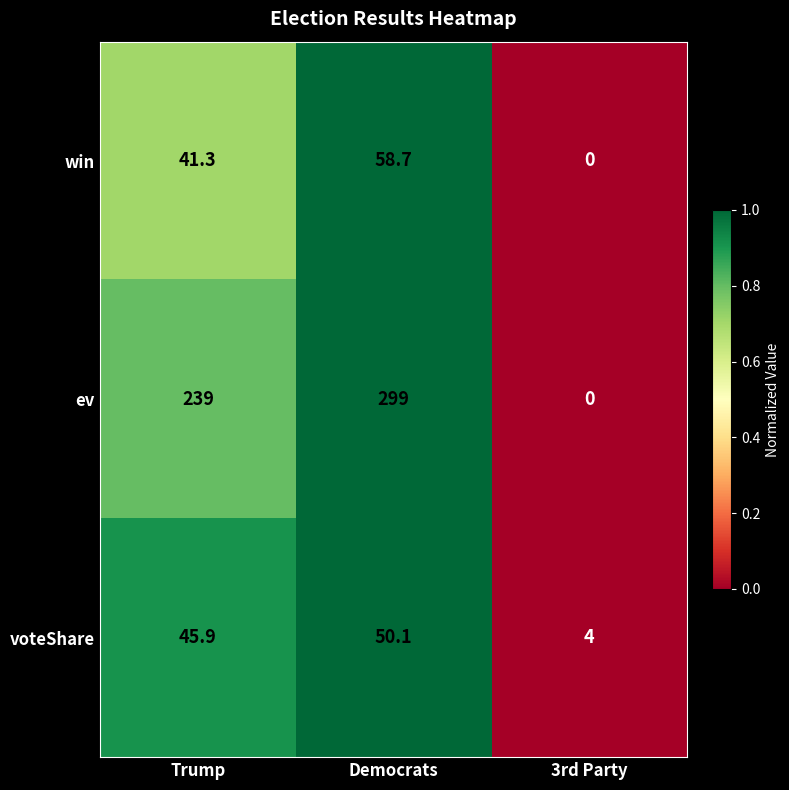

How many data points does each series have?

3